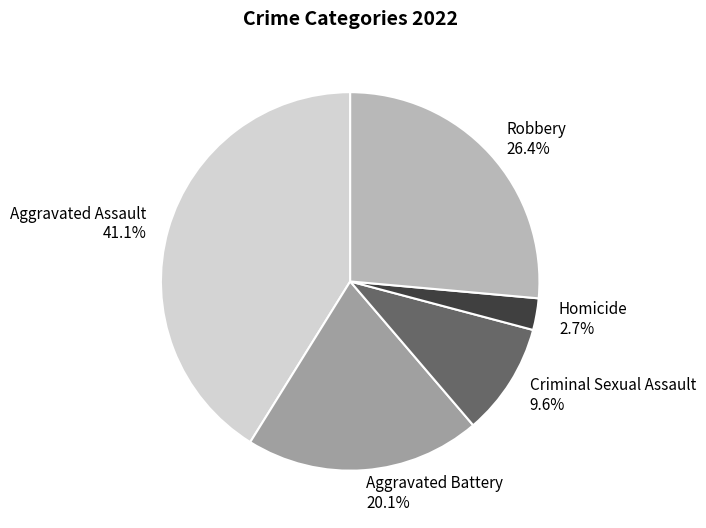

How many segments does this pie chart have?

5